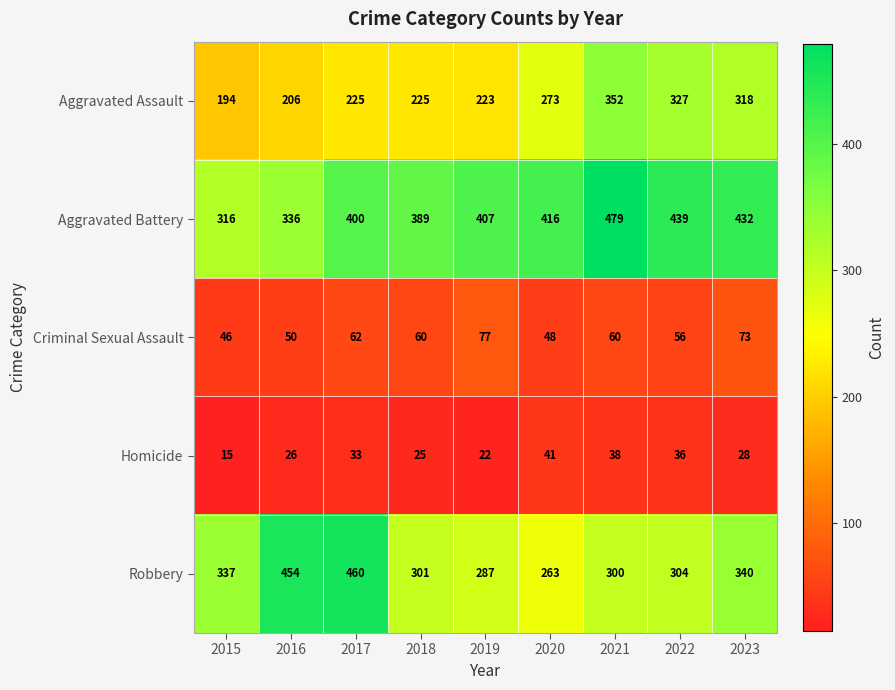

At which label does Robbery first exceed 304?

2015